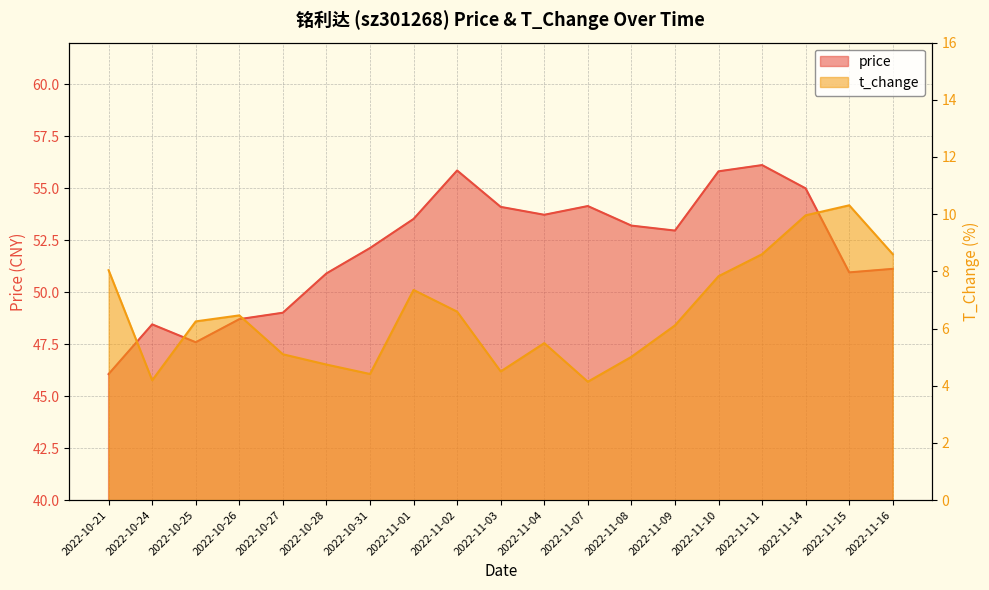

Which label corresponds to the largest value in the chart?

2022-11-11